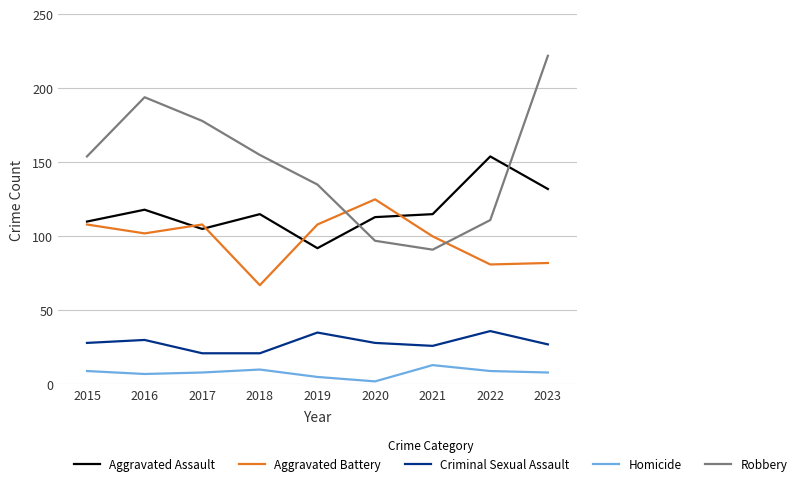

Which series has the widest spread of values?

Robbery